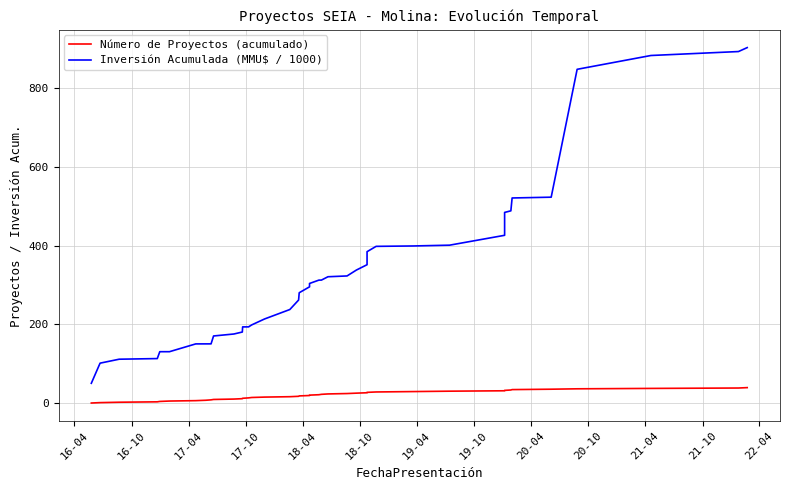

What are all the series names shown in the legend?

Número de Proyectos (acumulado), Inversión Acumulada (MMU$ / 1000)